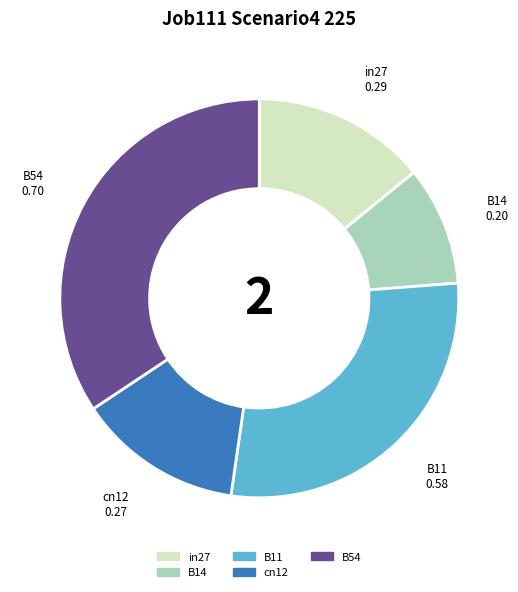

What is the largest slice in the pie chart?

B54